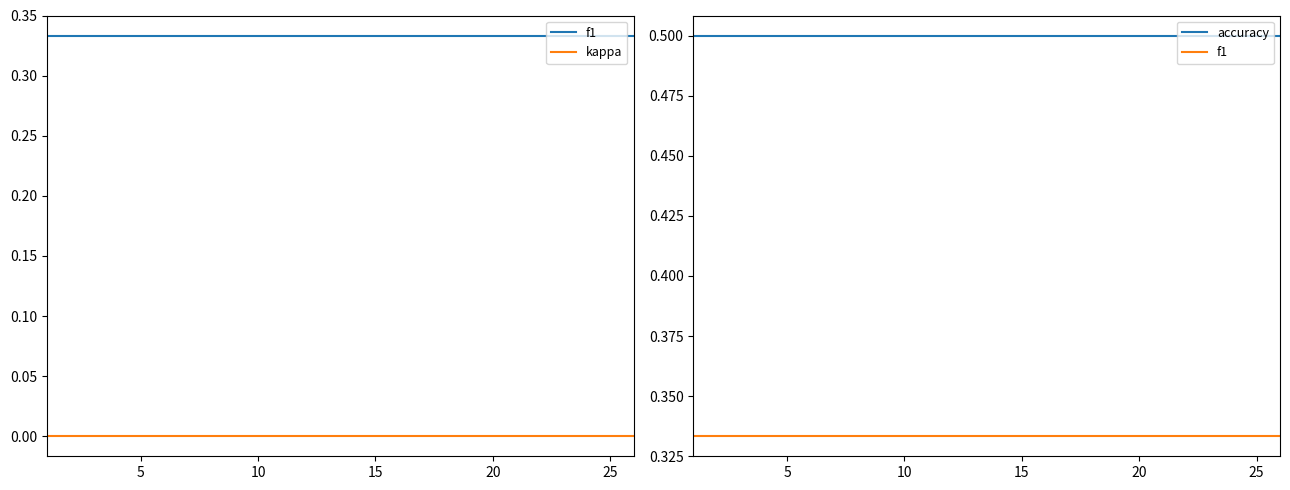

True or false: f1 and accuracy intersect in this chart.

False